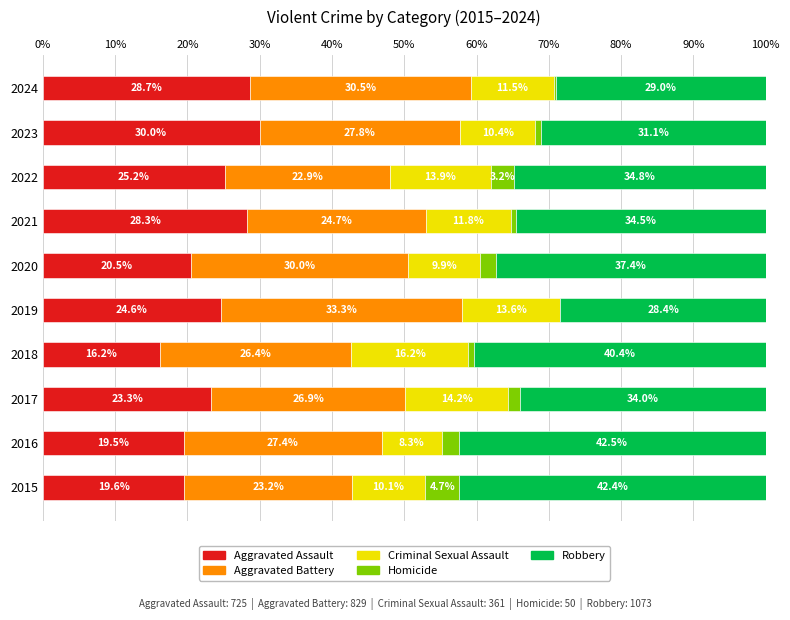

Which category has the highest value in the Aggravated Assault series?

2023